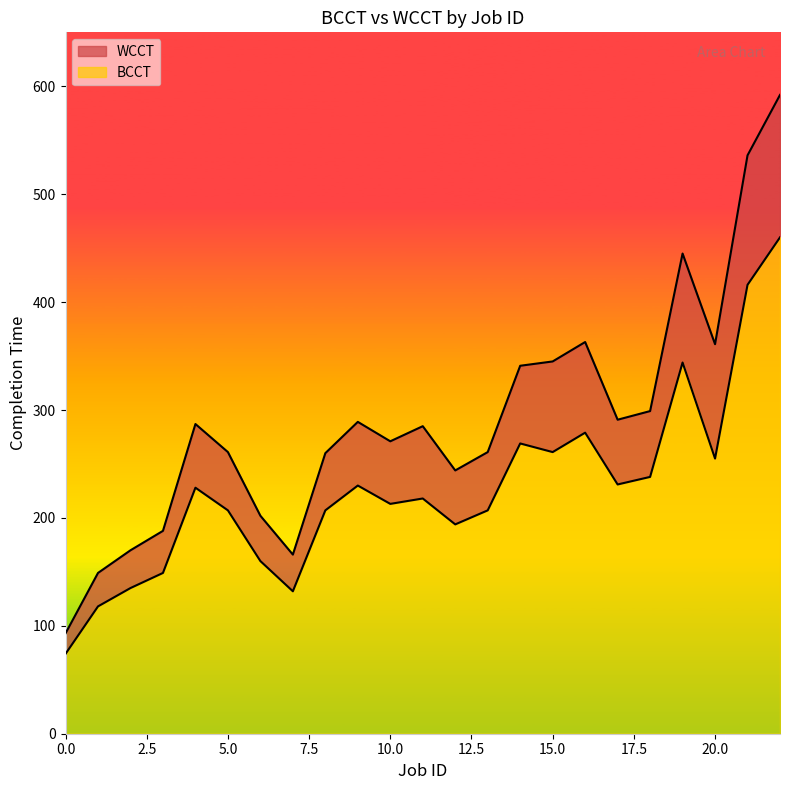

What is the value of the WCCT point at the 9th from the left?

260